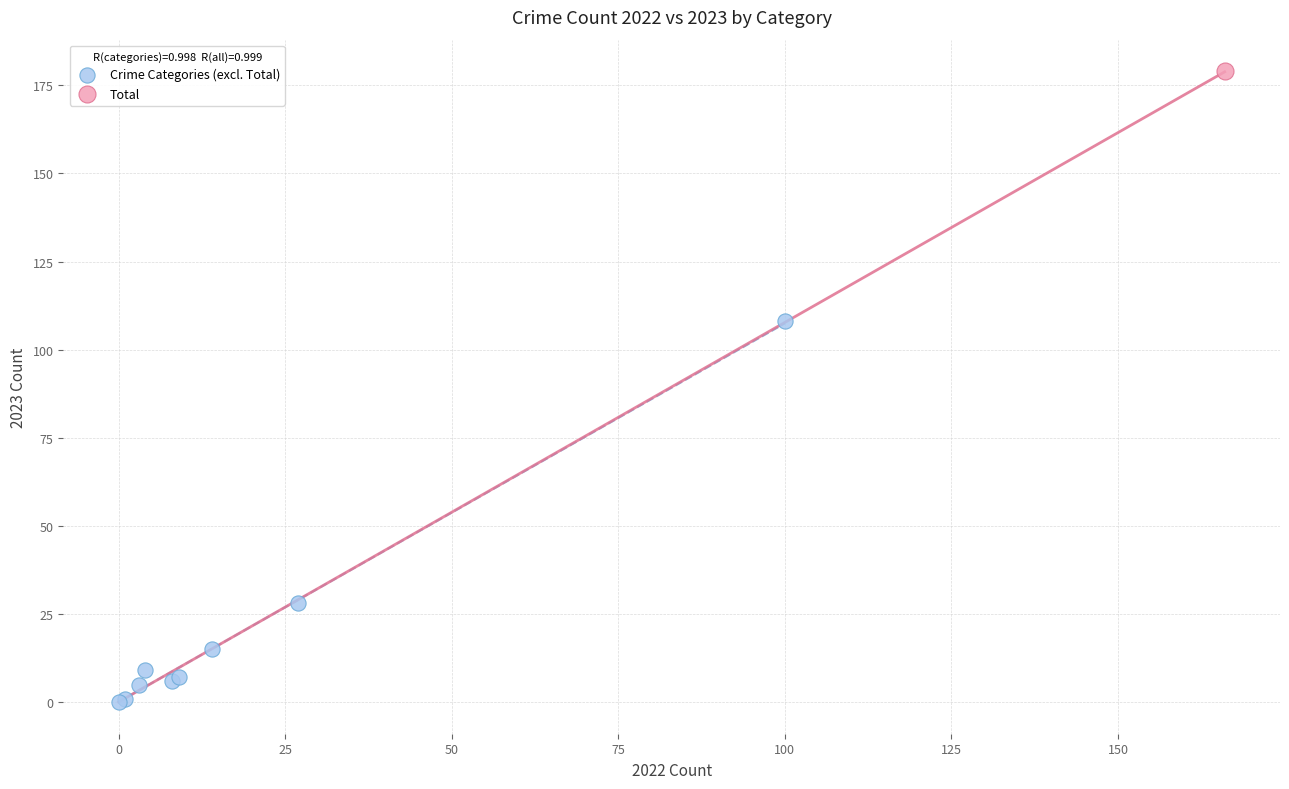

What are all the series names shown in the legend?

Crime Categories (excl. Total), Total